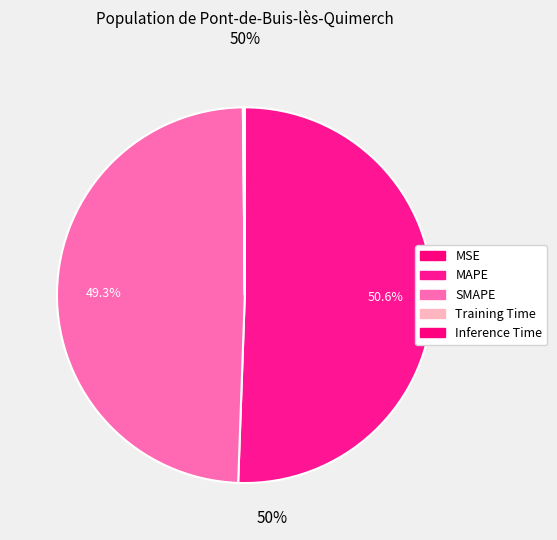

What percentage is NOT represented by MSE?

100.0%